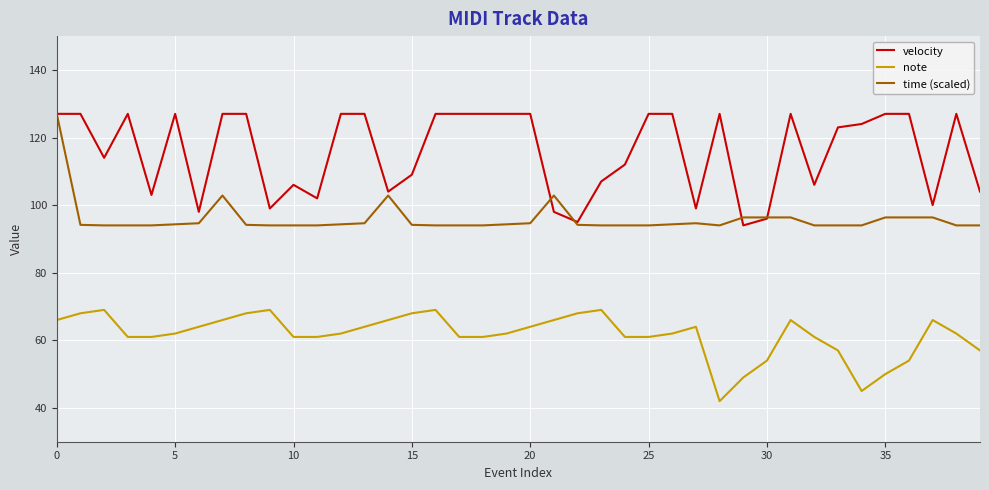

What is the greatest value displayed?

127.0